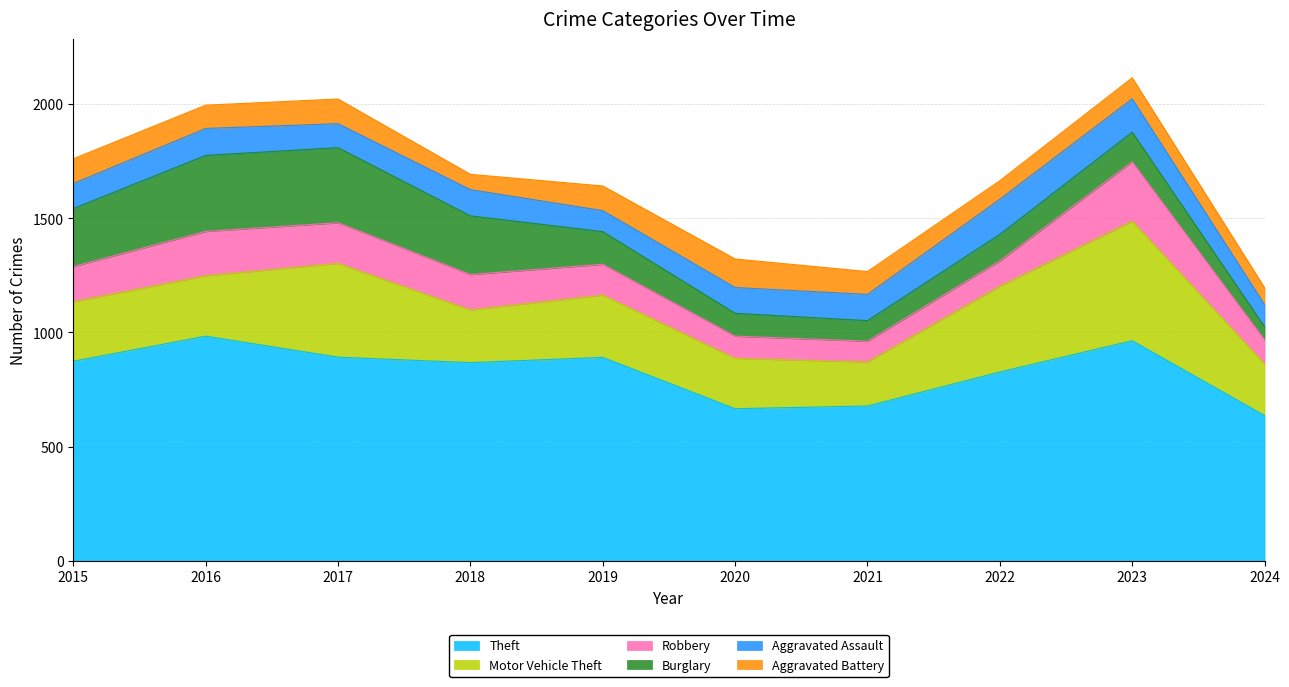

Does the chart have visible grid lines?

Yes